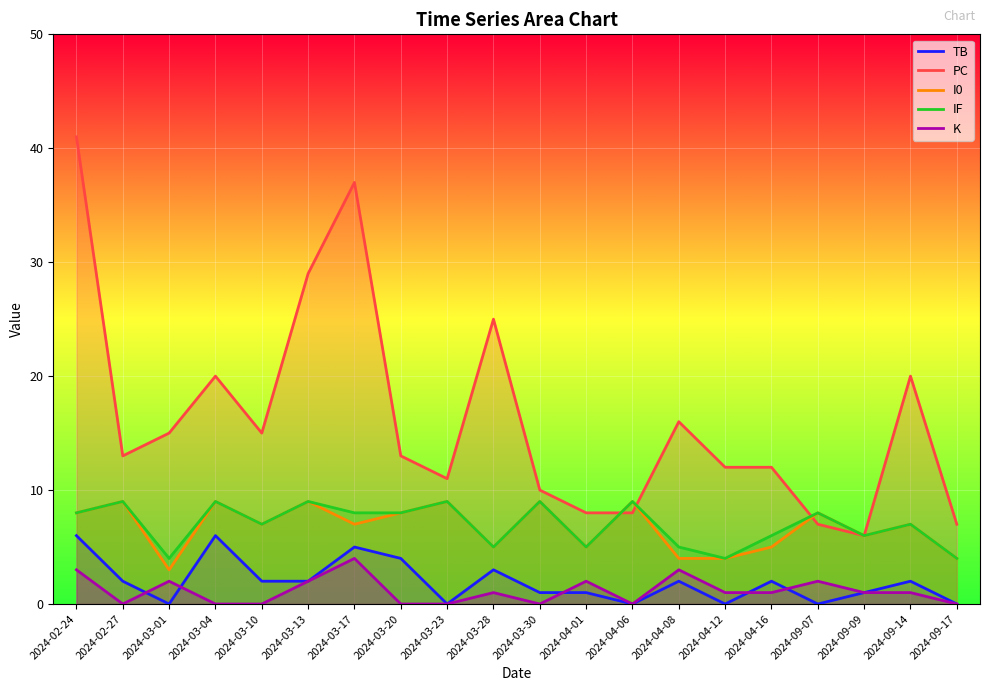

How many interior local peaks does the IF series have?

8